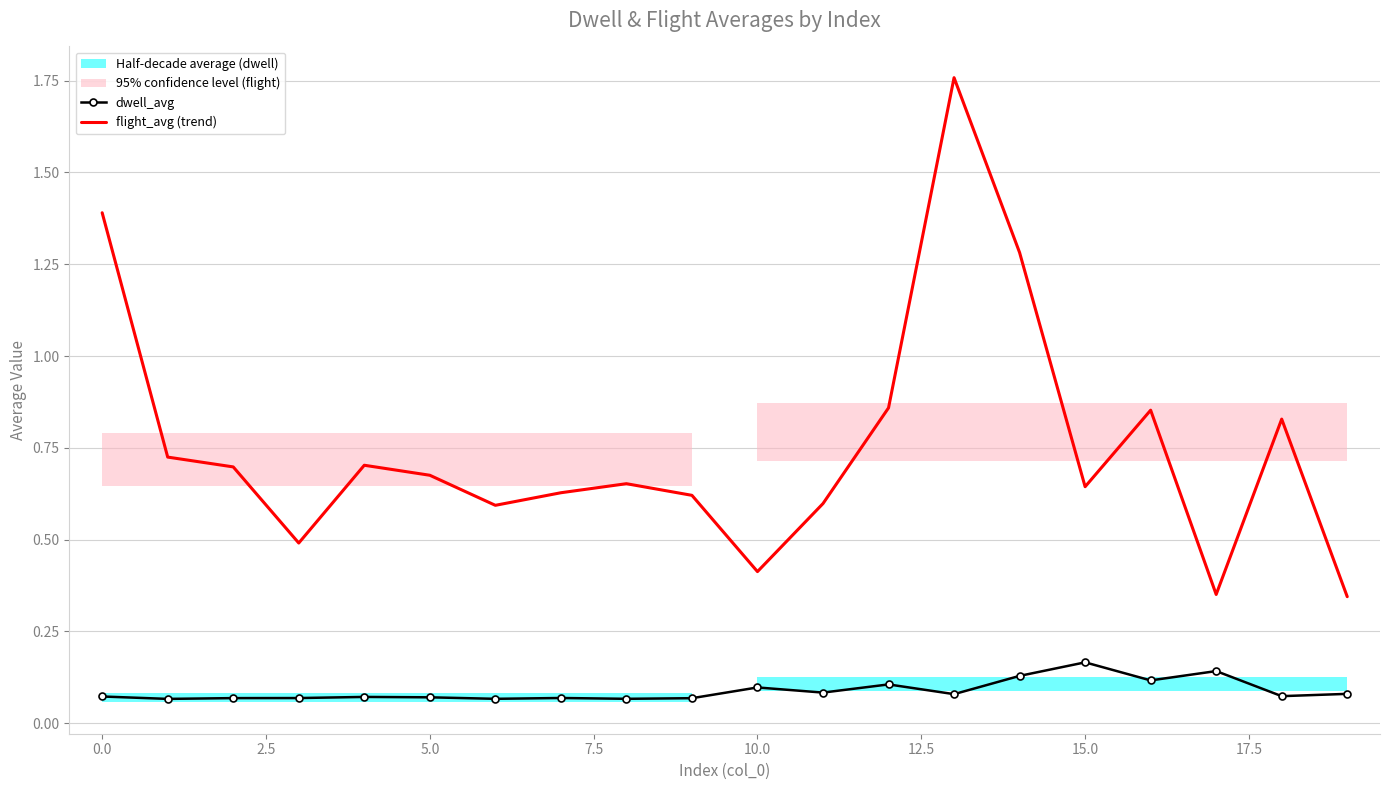

True or false: dwell_avg has more than 0 interior local peaks.

True